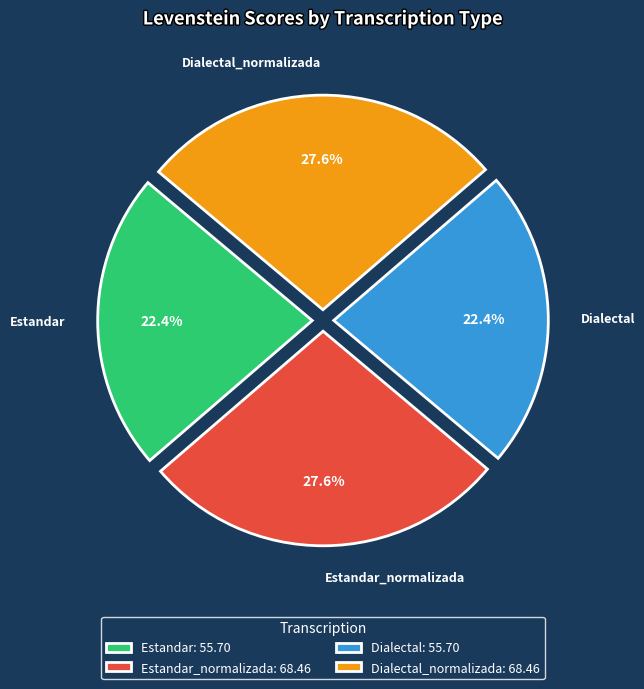

How much of the chart is everything except Estandar_normalizada?

72.4%